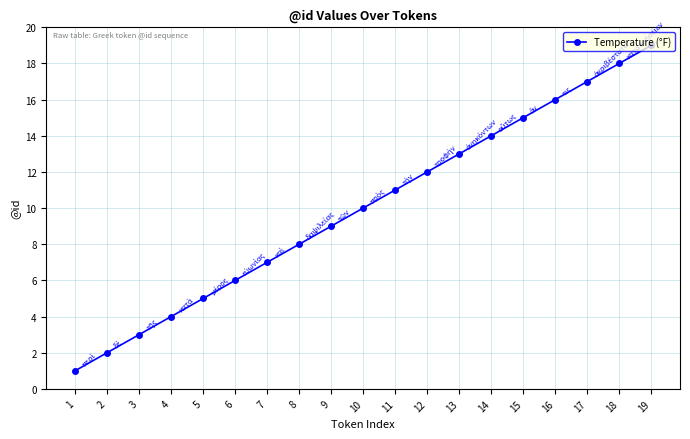

Rank the categories by value from highest to lowest.

19, 18, 17, 16, 15, 14, 13, 12, 11, 10, 9, 8, 7, 6, 5, 4, 3, 2, 1